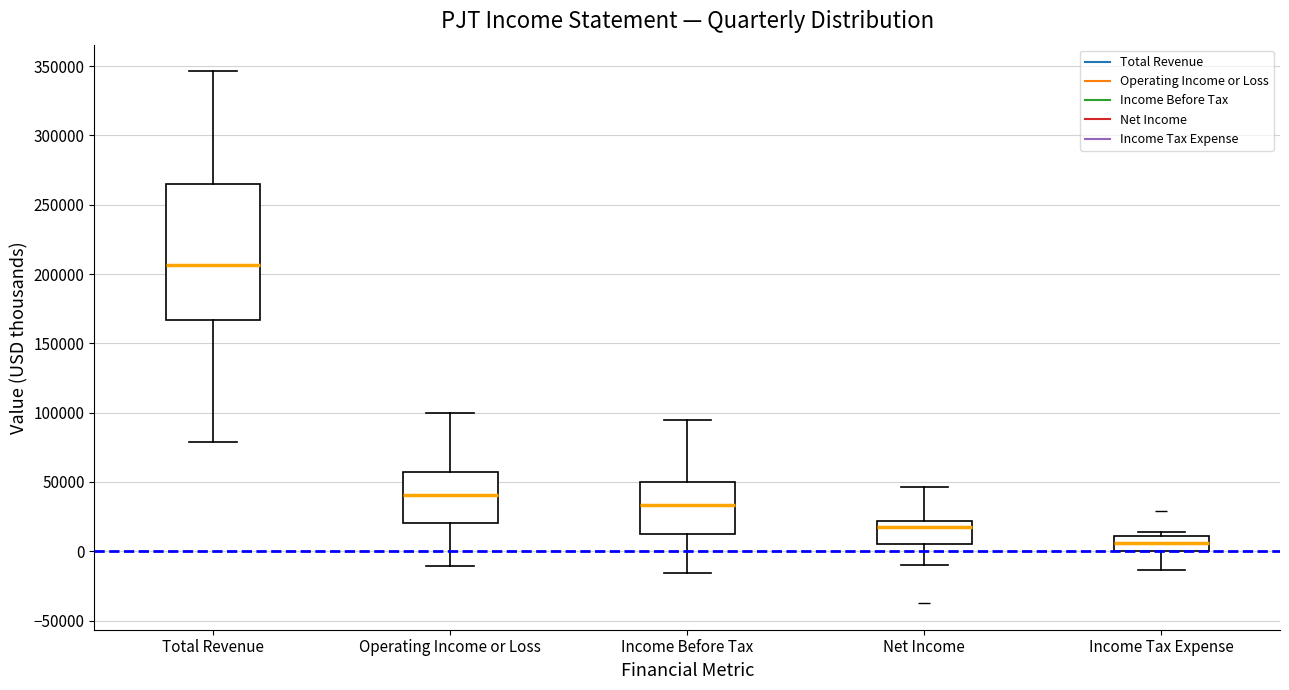

Which box's median line is the highest?

Total Revenue